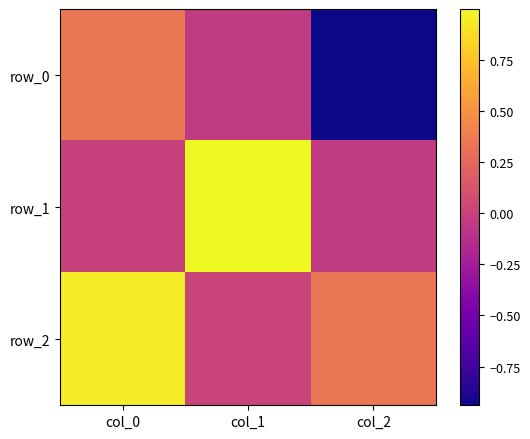

Between col_0 and col_2, which is larger?

col_0